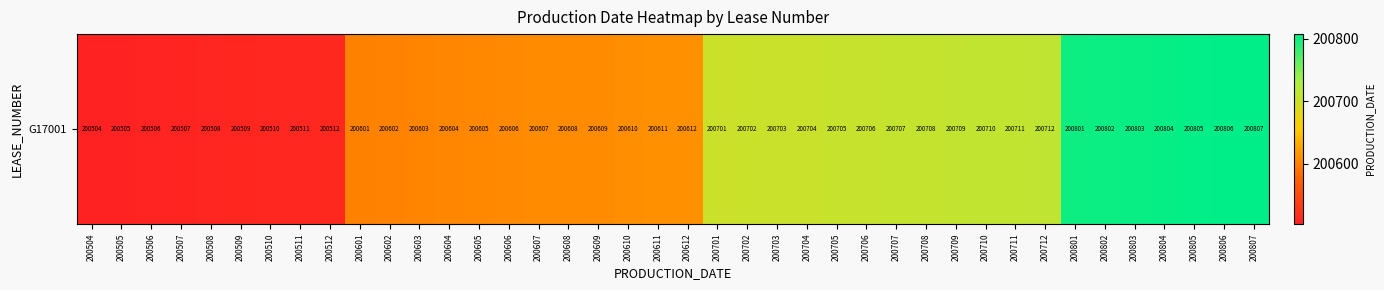

What is the minimum value shown in the chart?

200504